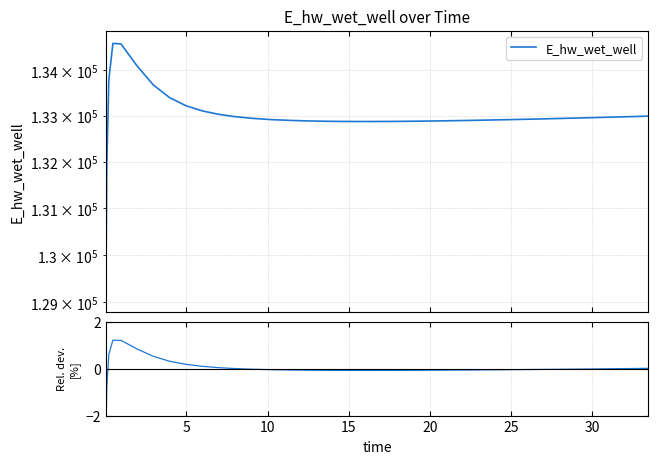

At how many categories does at least one series exceed 93871?

40